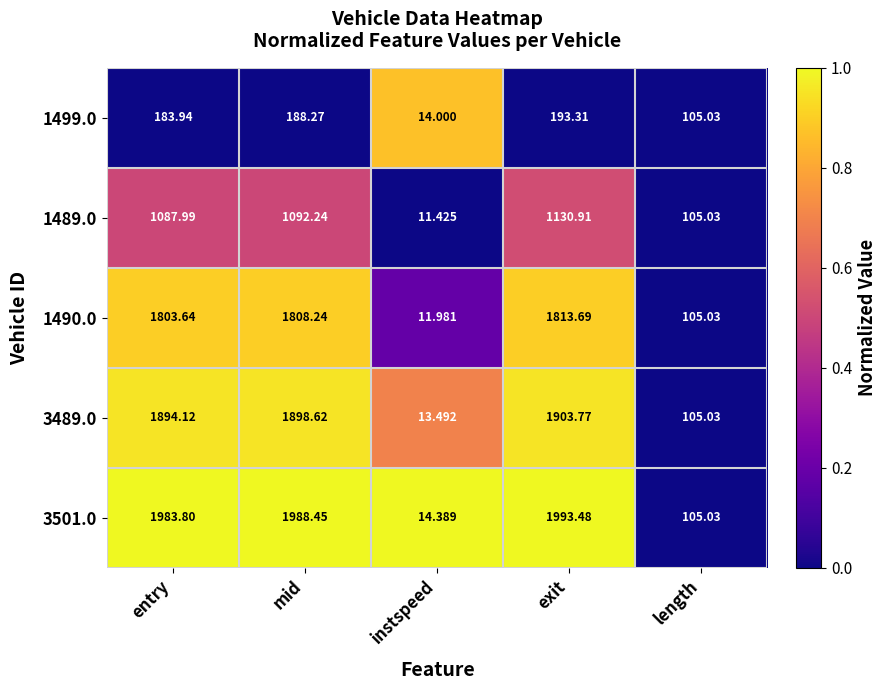

Rank the series by their maximum value, from highest to lowest.

3501.0, 3489.0, 1490.0, 1489.0, 1499.0